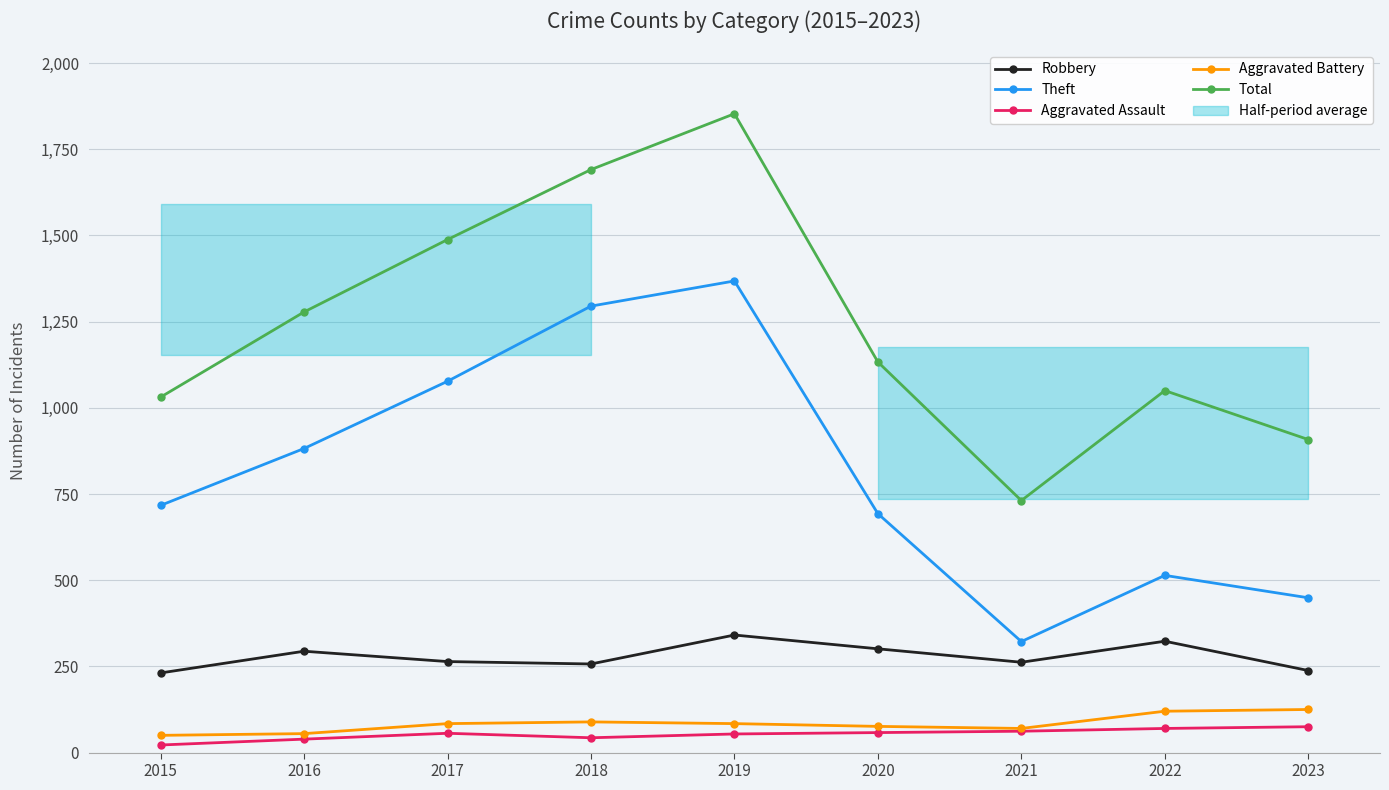

True or false: Aggravated Battery has a value of 76 at 2020.

True